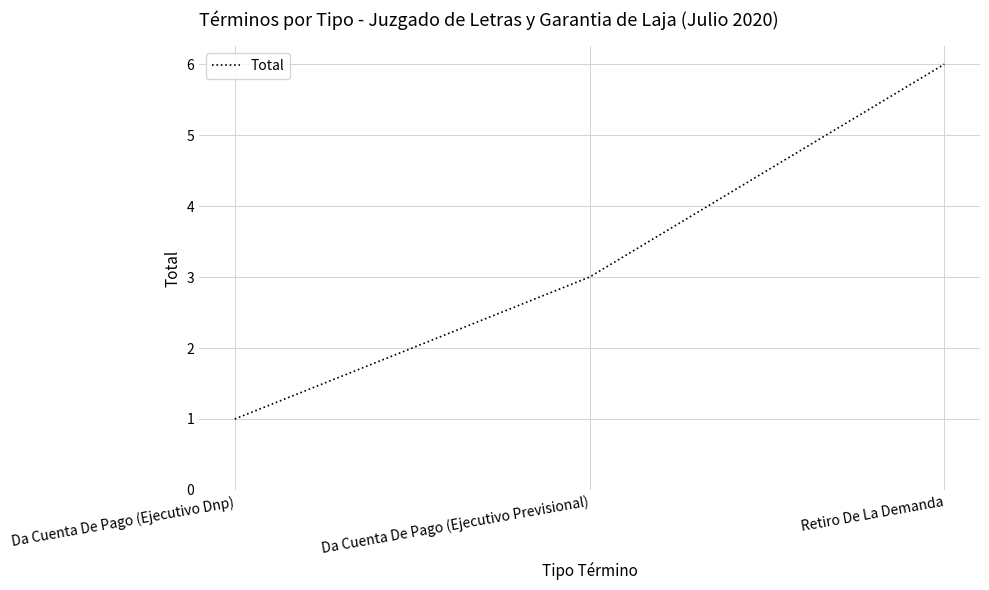

The chart shows a value of 6 at Retiro De La Demanda. True or false?

True